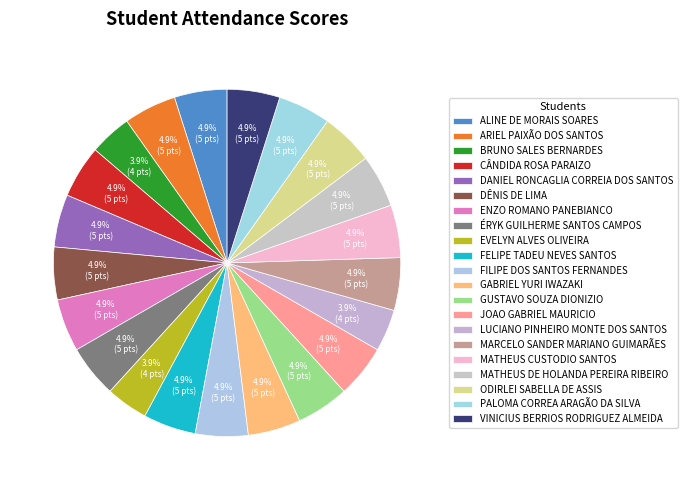

The LUCIANO PINHEIRO MONTE DOS SANTOS slice represents 4% of the pie. True or false?

True